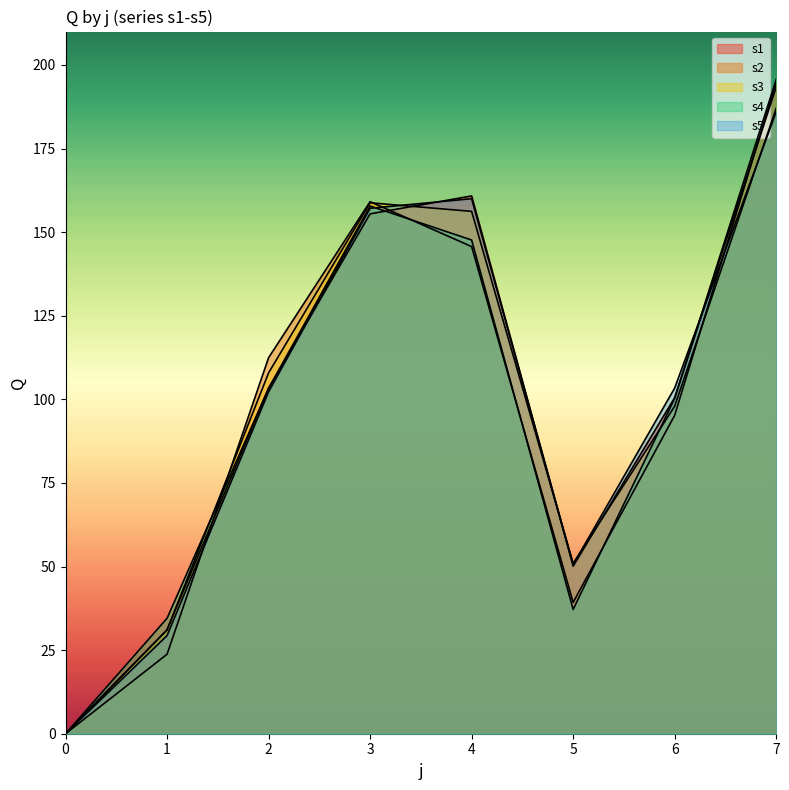

Reading left to right, extract all data points from this chart.

s1: 0.0	31.1	103.3	155.5	160.8	50.1	100.5	193.4
s2: 0.0	23.8	112.5	159.1	145.7	39.3	95.2	194.8
s3: 0.0	31.0	107.9	158.8	156.2	50.9	97.9	187.1
s4: 0.0	34.5	103.3	157.8	147.7	37.2	100.3	195.7
s5: 0.0	29.3	102.2	157.1	160.0	50.6	103.4	186.0